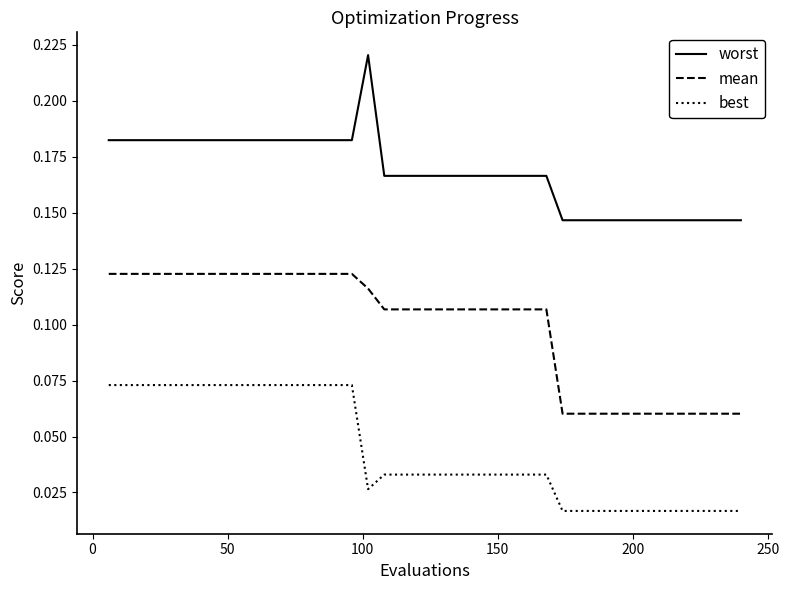

How many series are shown in this chart?

3